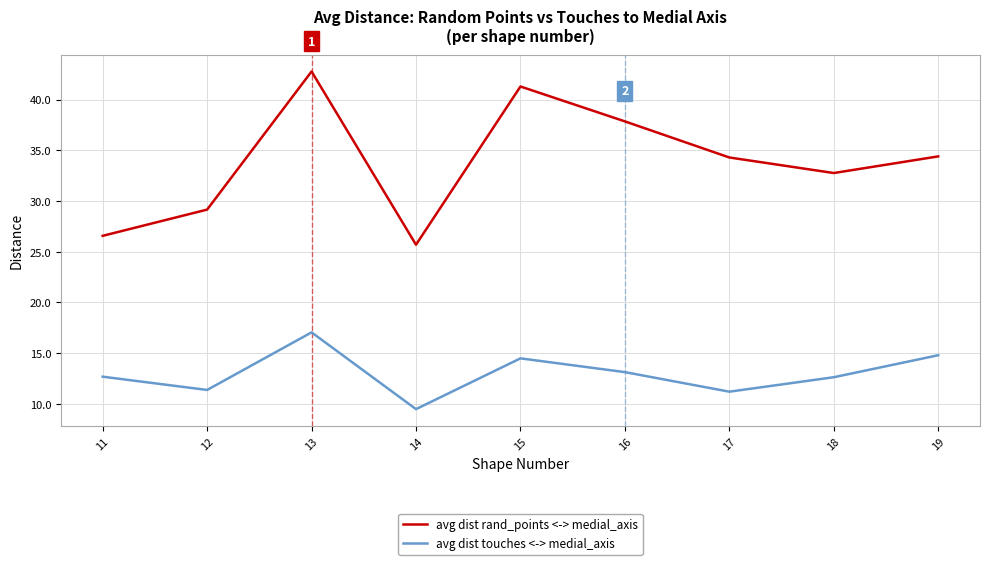

True or false: avg dist rand_points <-> medial_axis and avg dist touches <-> medial_axis intersect in this chart.

False